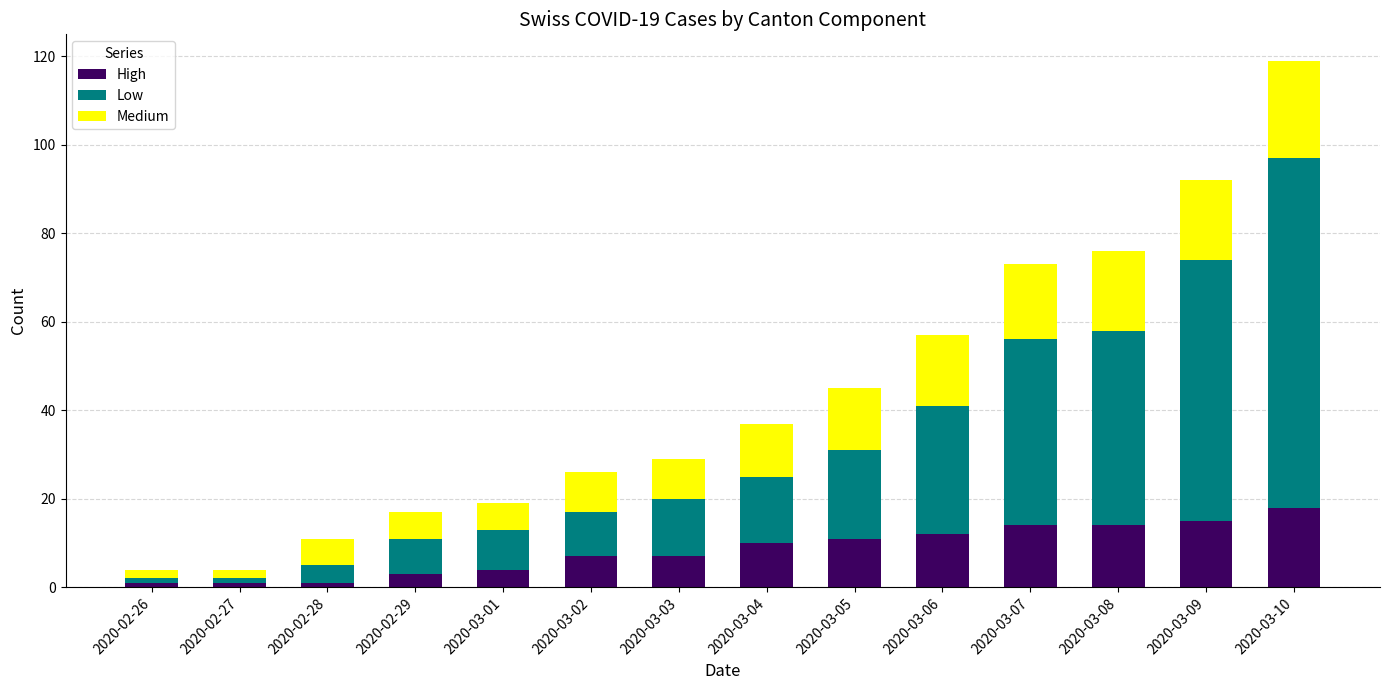

At which label is High closest to 9?

2020-03-04